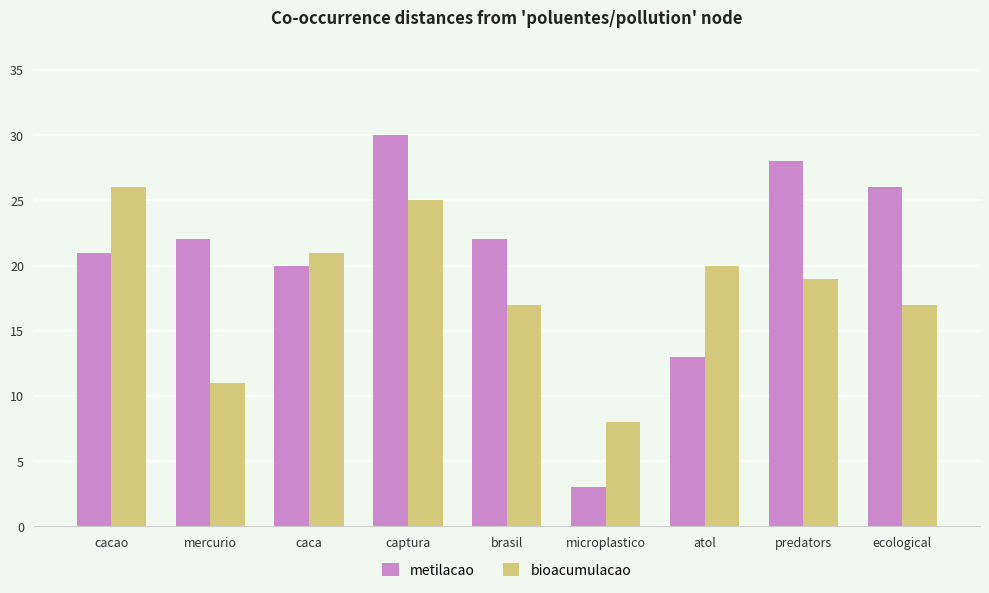

Is the value of metilacao at predators greater than the value of bioacumulacao at captura?

Yes